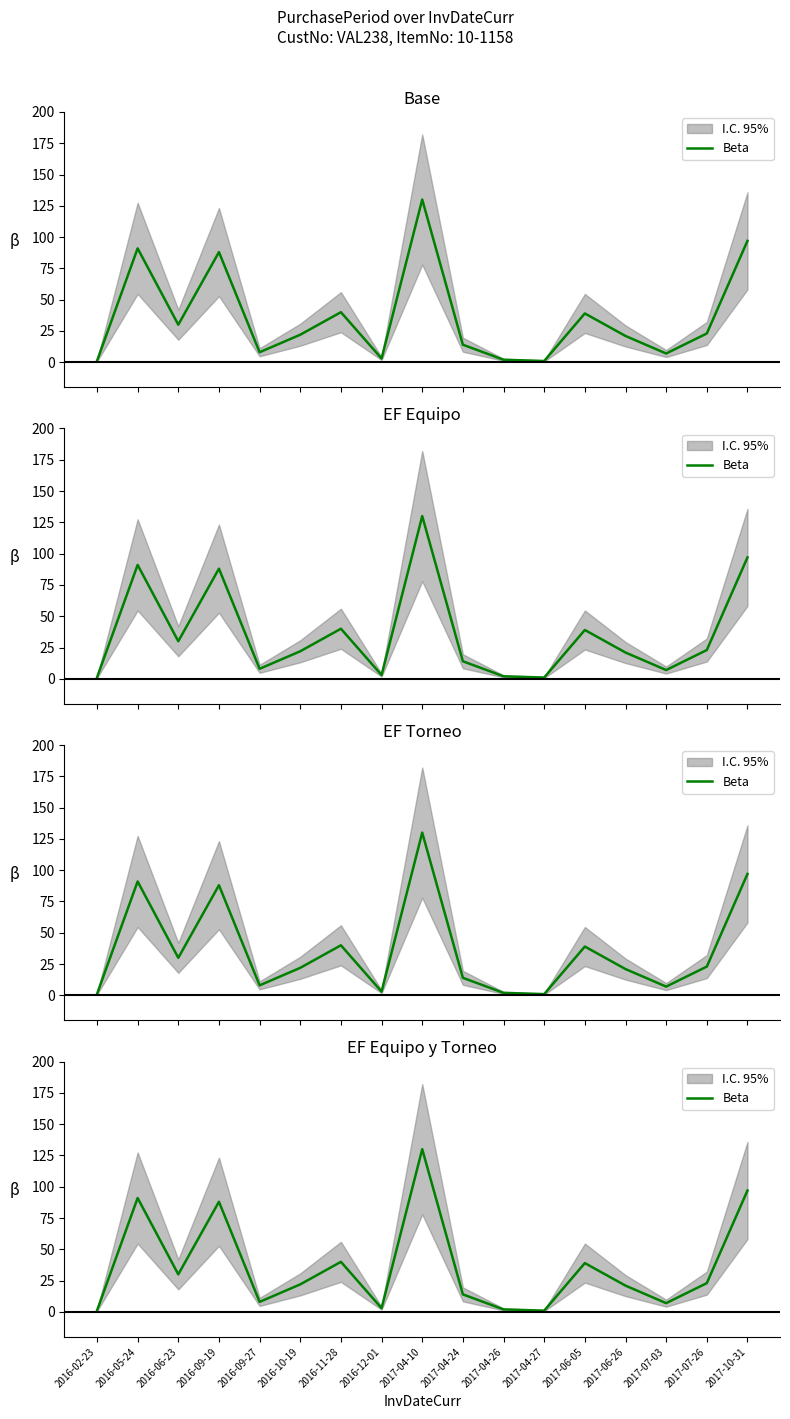

Which has a higher value, 2017-04-27 or 2016-05-24?

2016-05-24